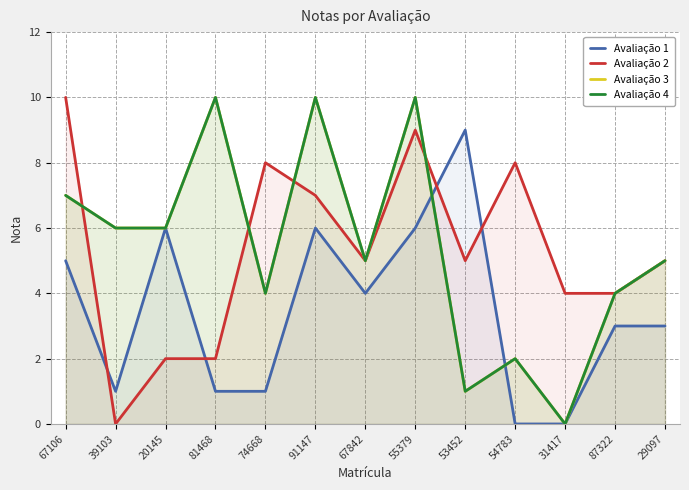

At which category does Avaliação 3 reach its first local peak?

81468